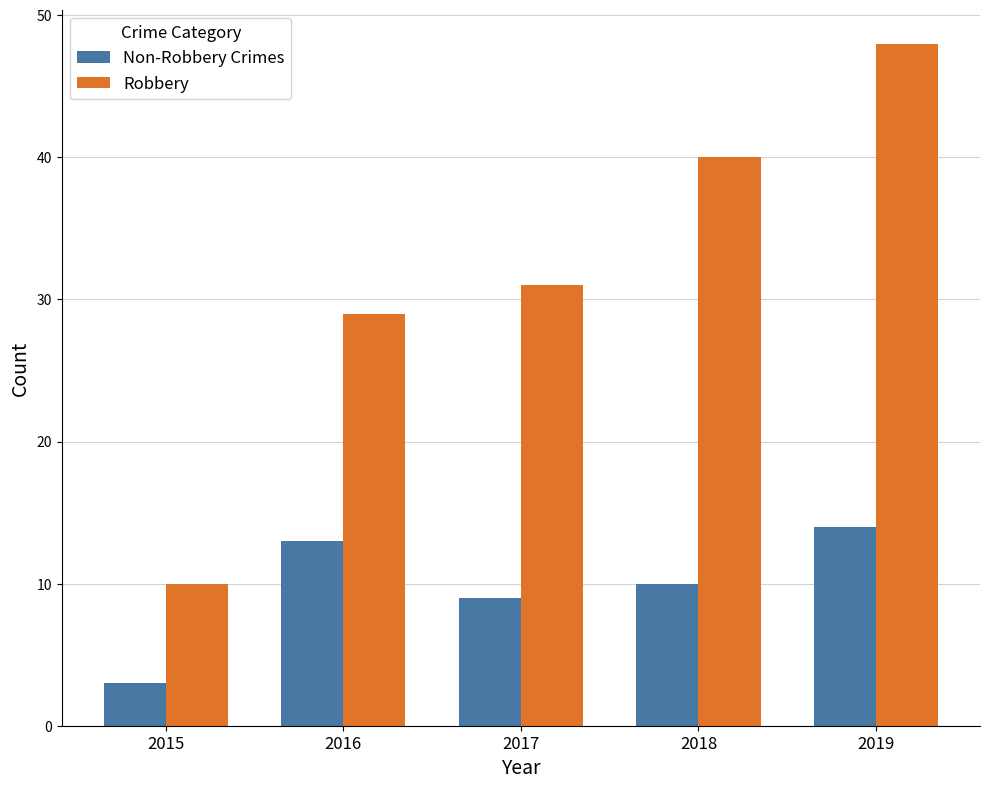

What is the smallest value displayed?

3